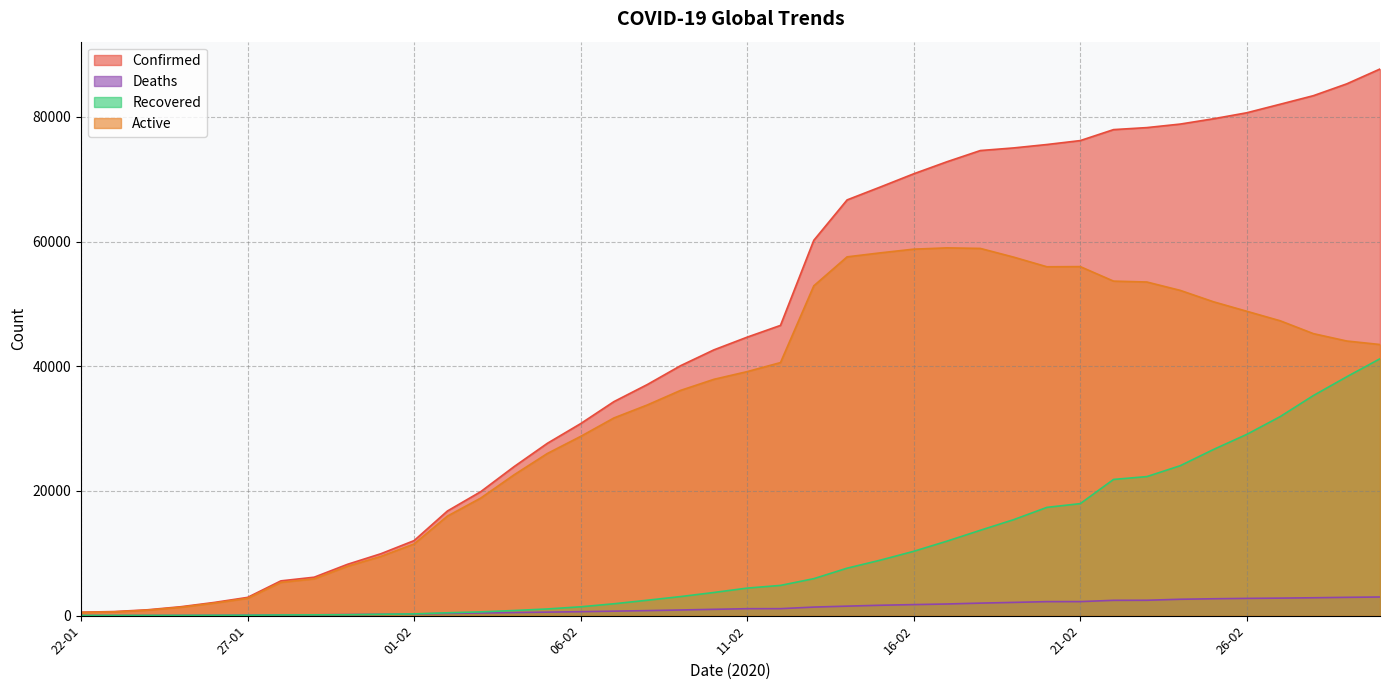

How many interior local peaks does the Active series have?

2